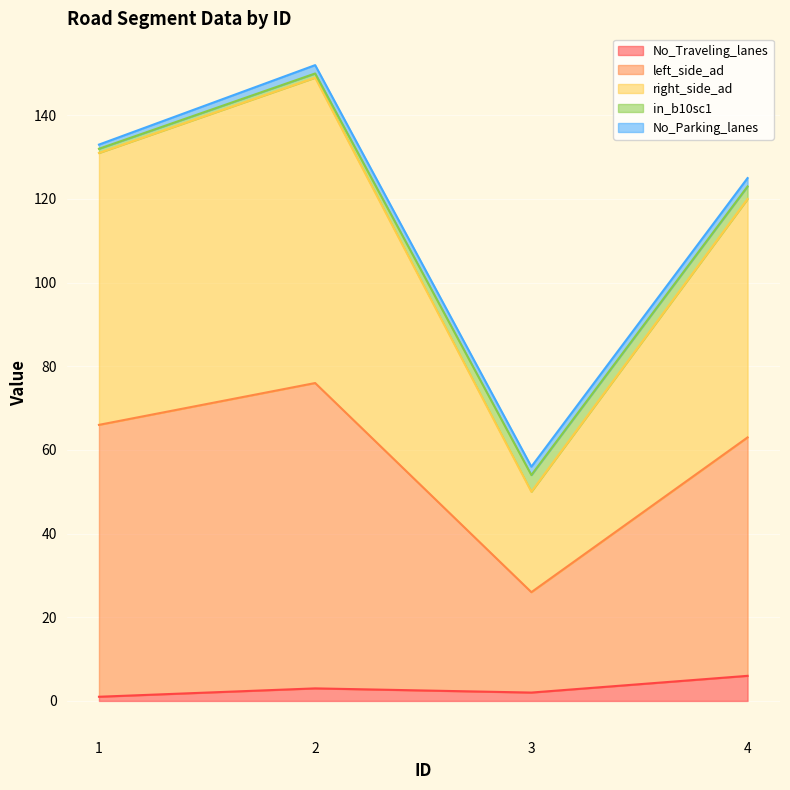

What is the sum of all No_Traveling_lanes values?

12